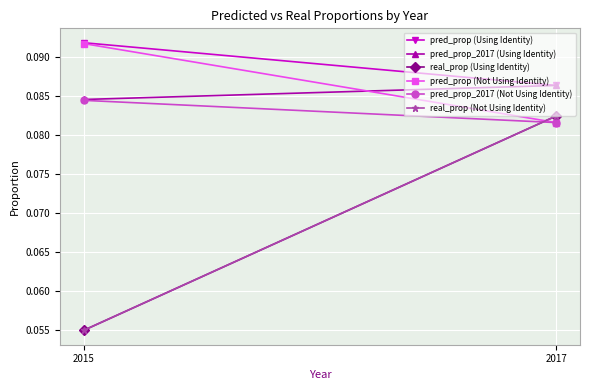

What is the sum of the real_prop (Not Using Identity) values at 2017 and 2015?

0.1